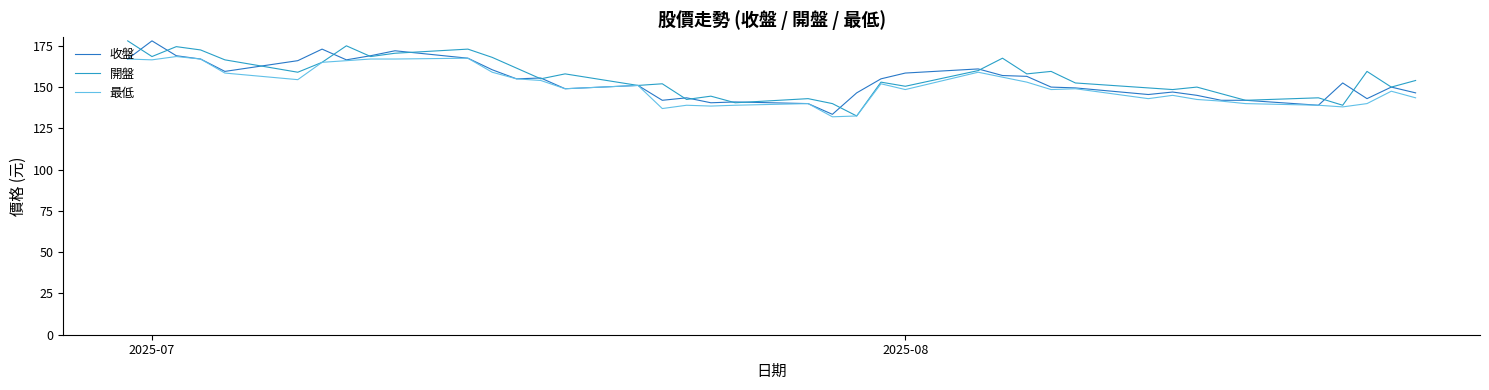

What is the smallest value displayed?

132.0